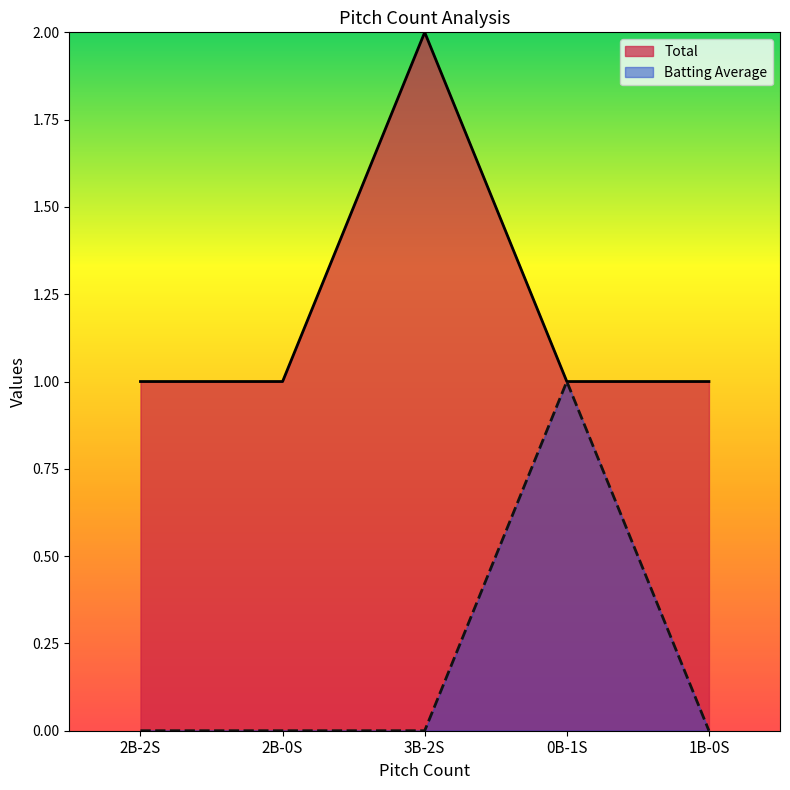

Reading left to right, extract all data points from this chart.

Total: 1	1	2	1	1
Batting Average: 0	0	0	1	0